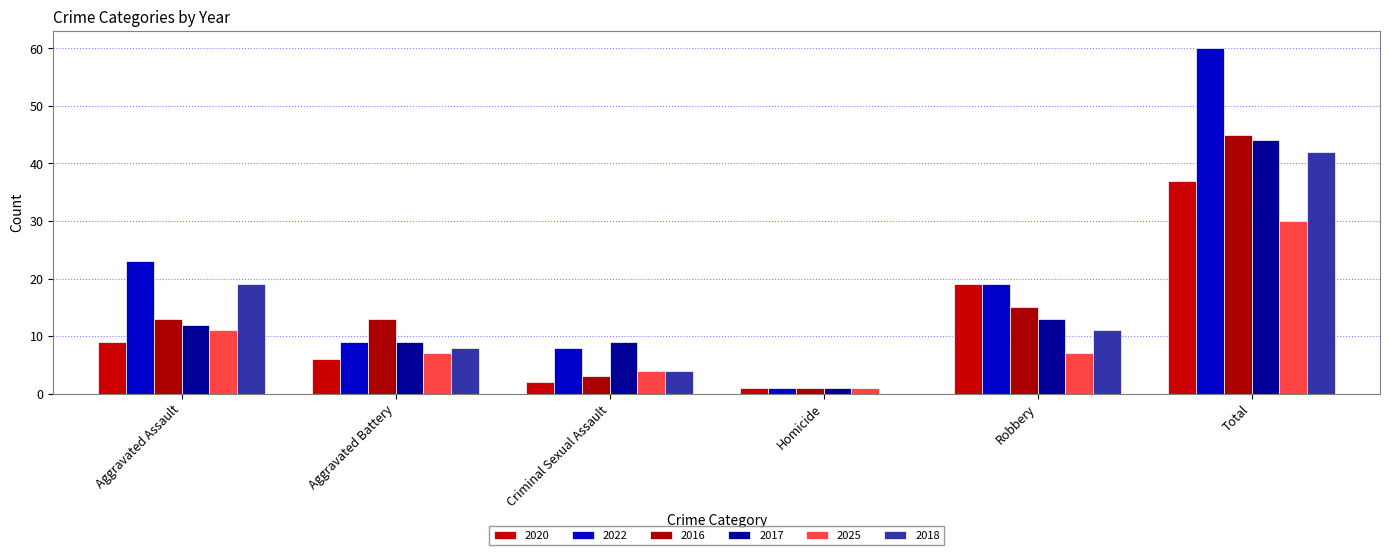

What is the sum of all 2022 values?

120